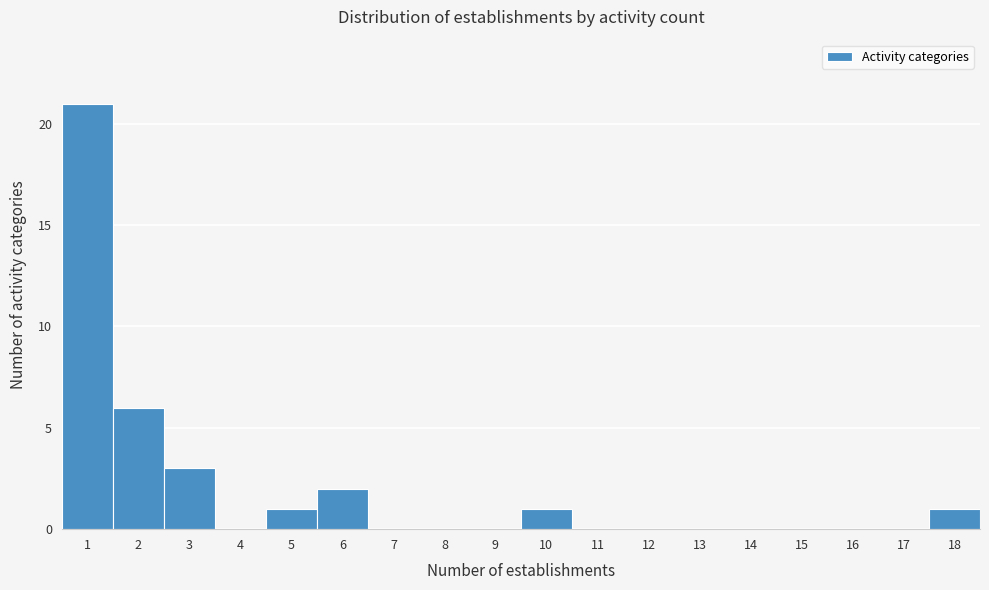

Reading left to right, transcribe all the data shown in this chart.

1=21	2=6	3=3	4=0	5=1	6=2	7=0	8=0	9=0	10=1	11=0	12=0	13=0	14=0	15=0	16=0	17=0	18=1